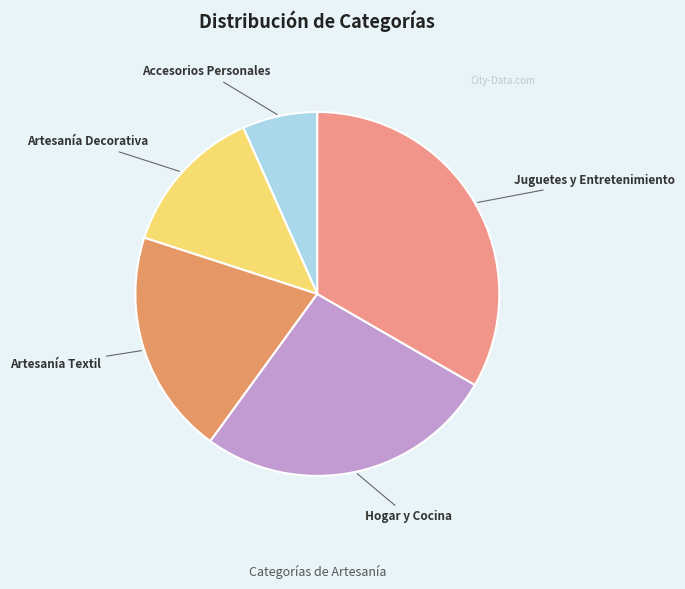

Is there a majority slice in this chart?

No